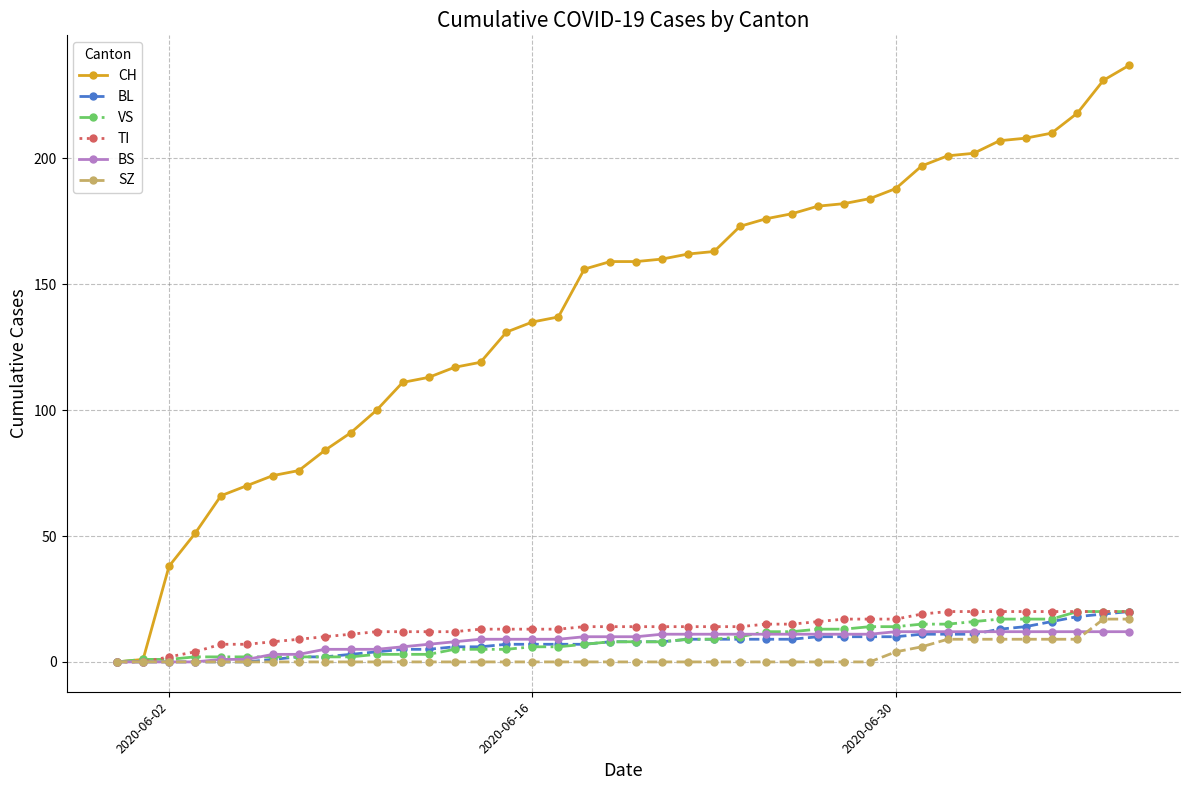

What is the maximum value shown in the chart?

237